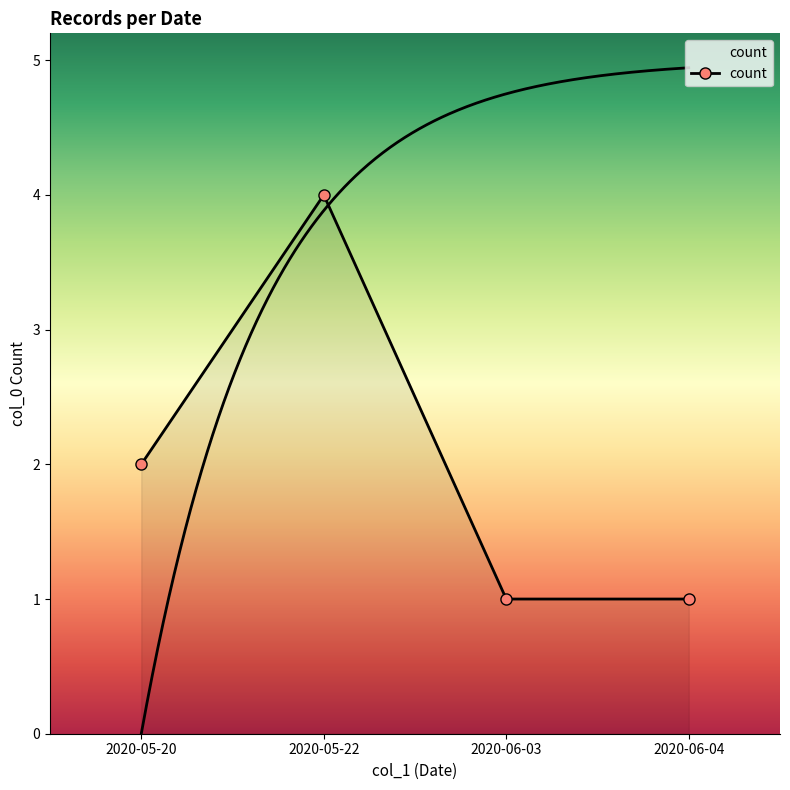

Where is the first local maximum for count?

2020-05-22